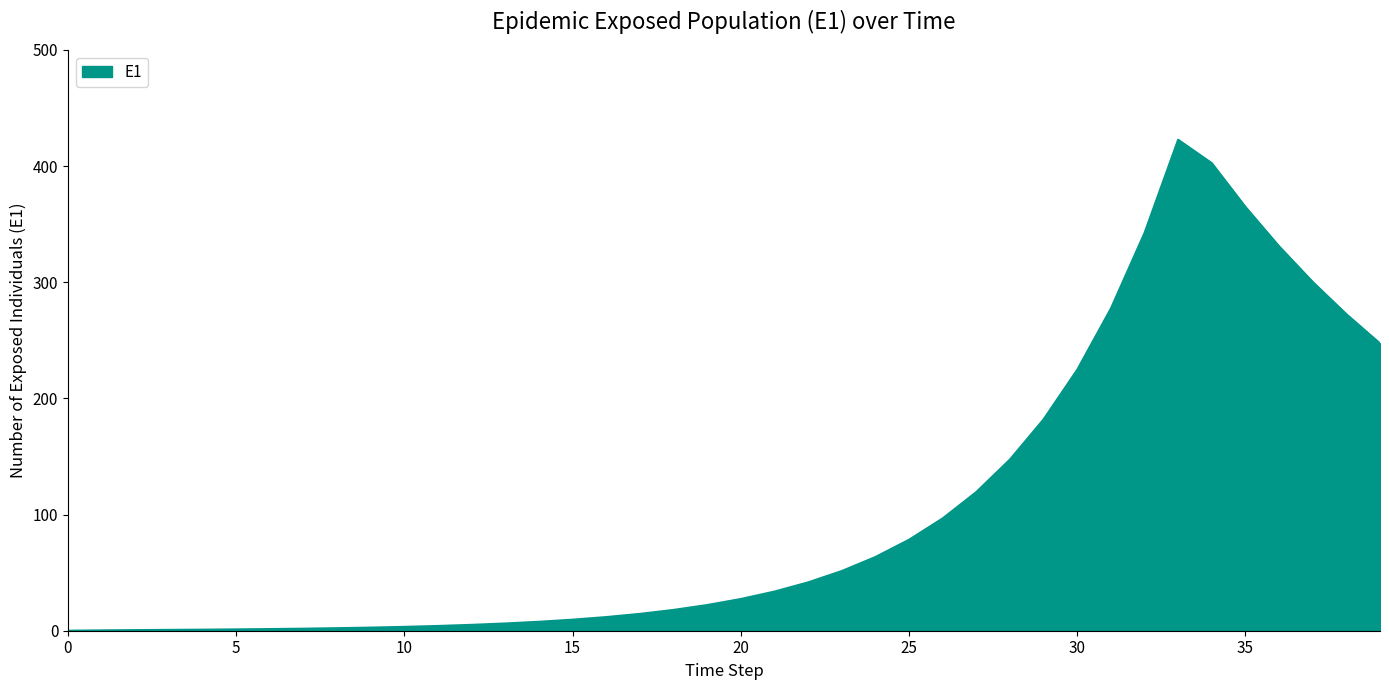

What is the difference between the maximum and minimum values?

422.7